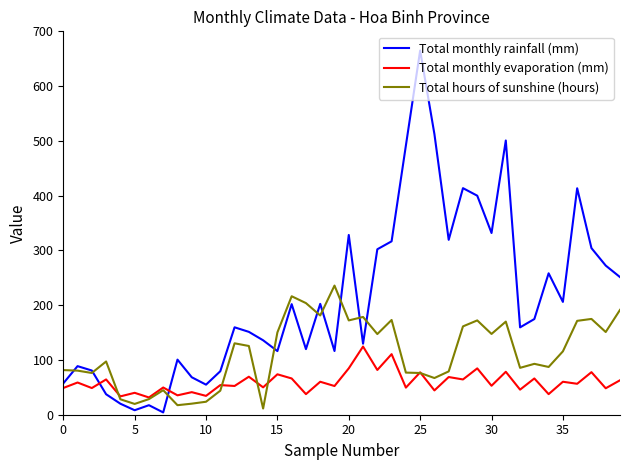

Which series has the largest range (max minus min)?

Total monthly rainfall (mm)